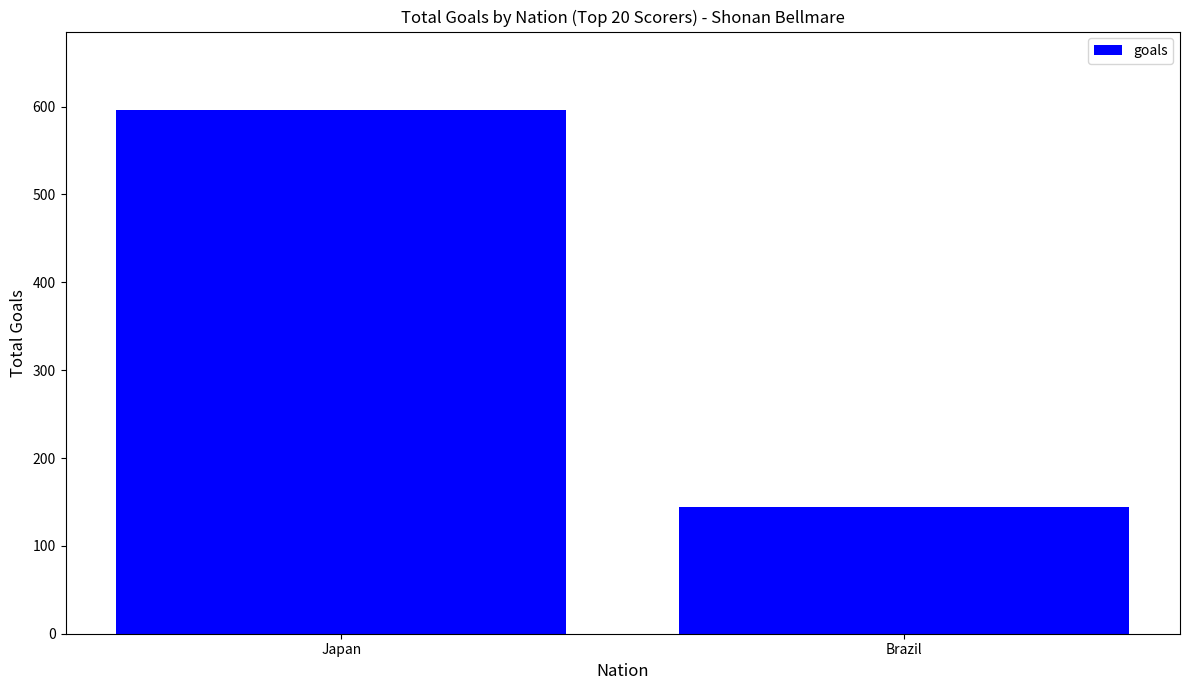

Is it true that the value at Brazil is 144?

True